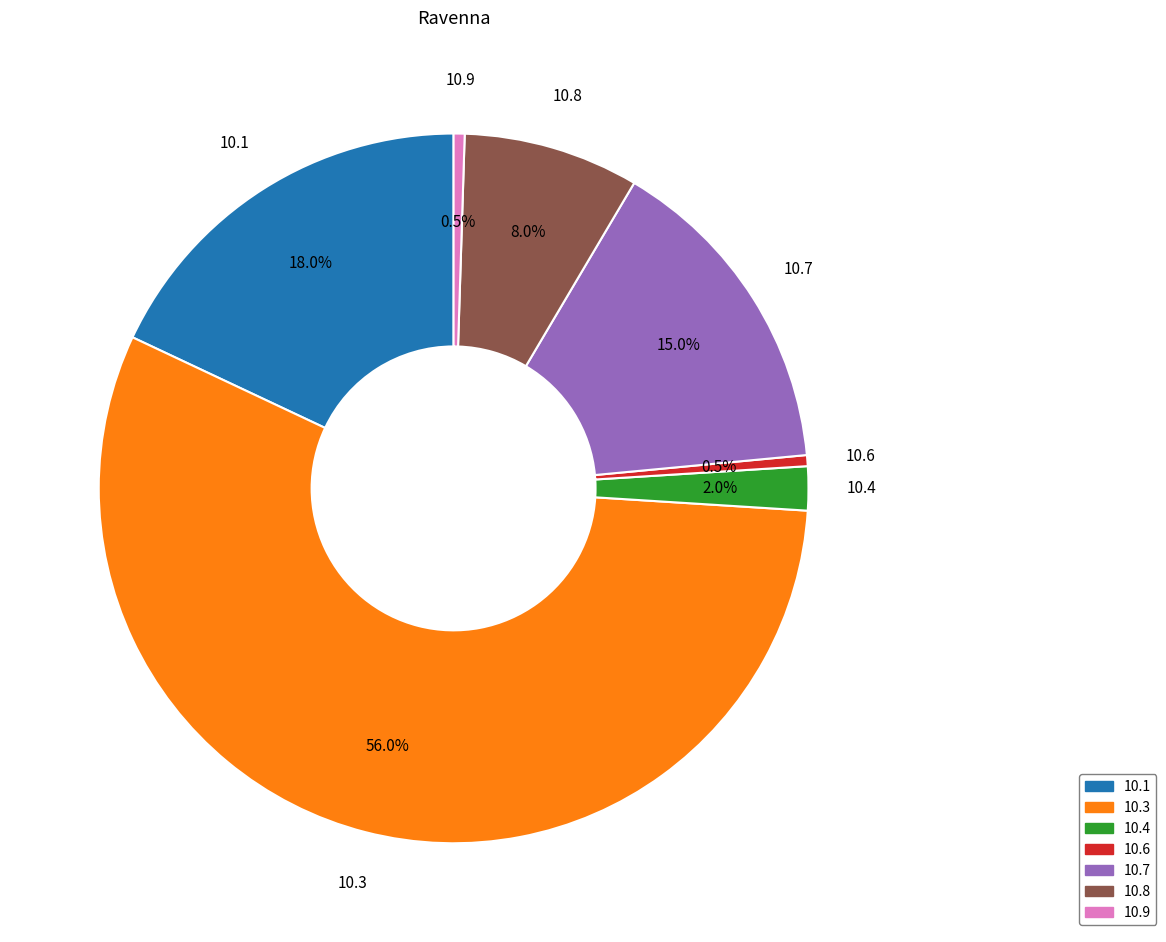

Which slice represents more than half of the pie?

10.3